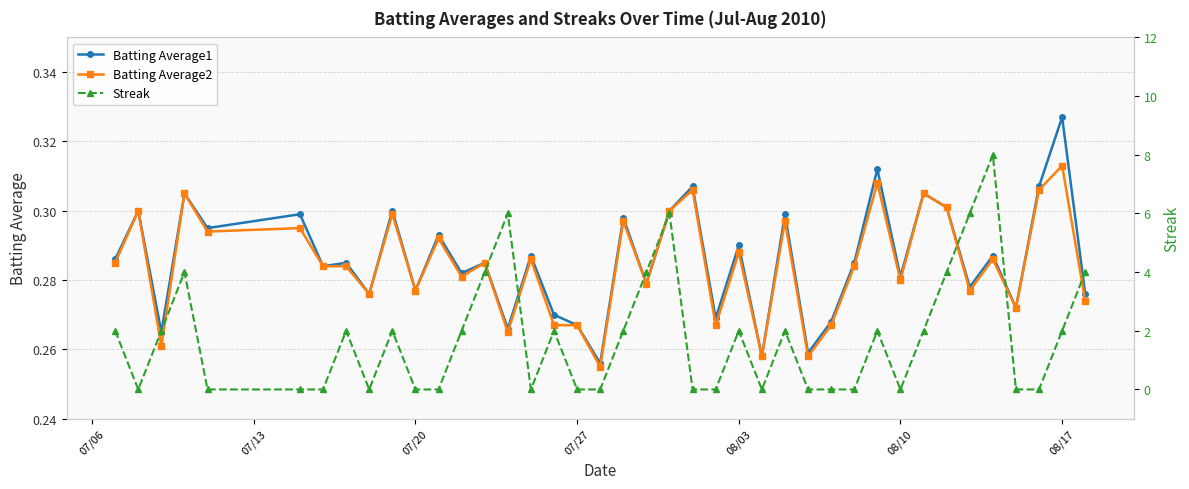

Count the number of categories in the chart.

40